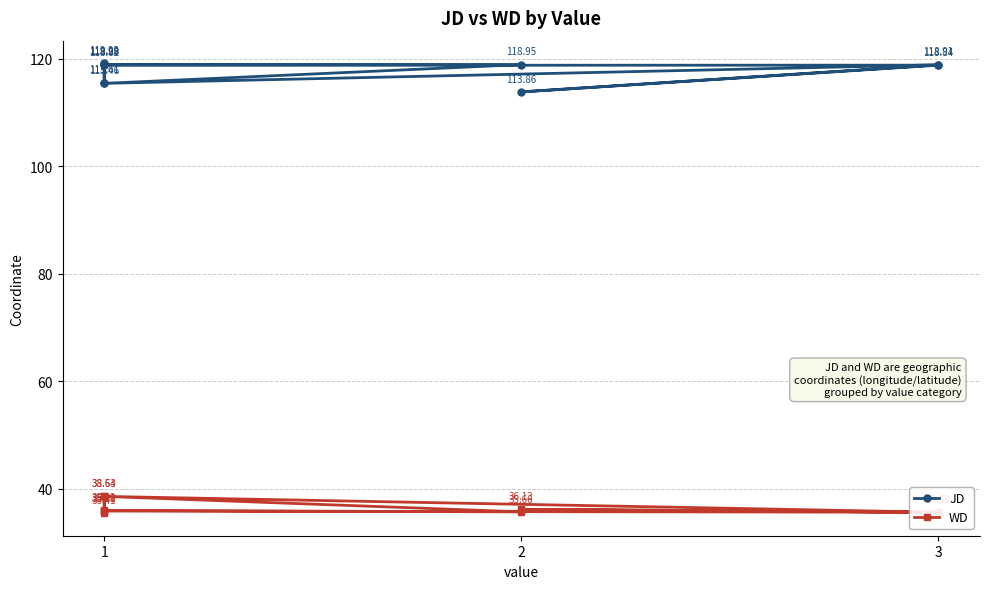

What is the value of the JD point at the 2nd from the left?

115.6